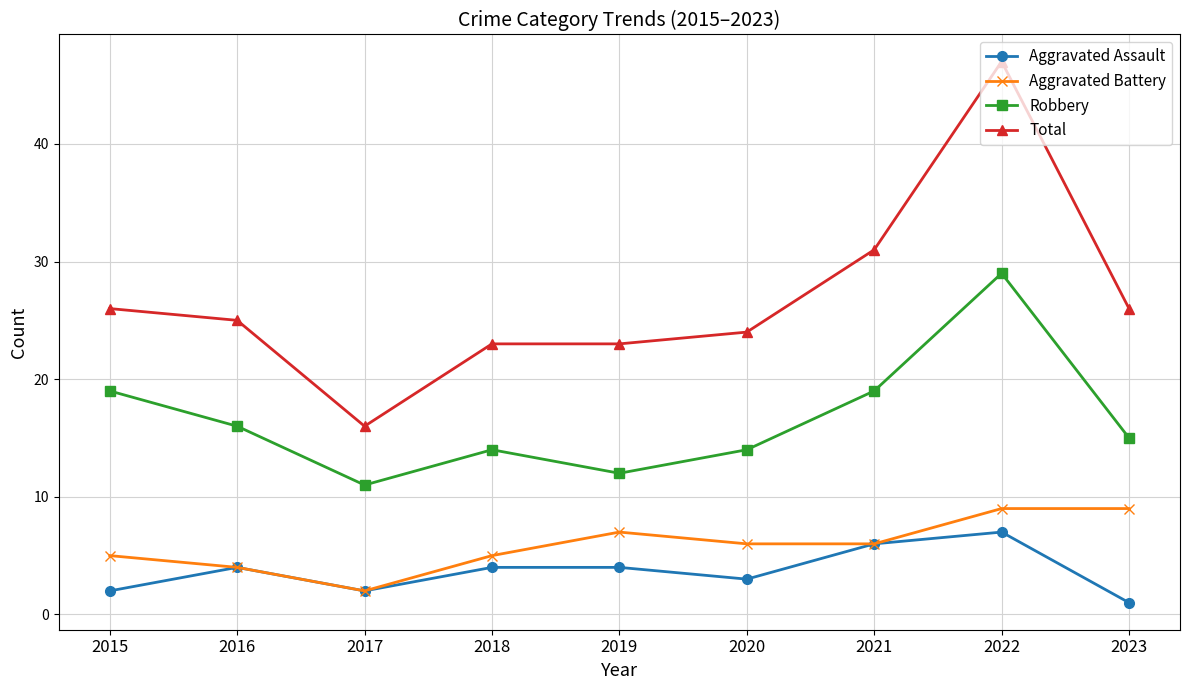

Reading left to right, extract all data points from this chart.

Aggravated Assault: 2015=2	2016=4	2017=2	2018=4	2019=4	2020=3	2021=6	2022=7	2023=1
Aggravated Battery: 2015=5	2016=4	2017=2	2018=5	2019=7	2020=6	2021=6	2022=9	2023=9
Robbery: 2015=19	2016=16	2017=11	2018=14	2019=12	2020=14	2021=19	2022=29	2023=15
Total: 2015=26	2016=25	2017=16	2018=23	2019=23	2020=24	2021=31	2022=47	2023=26